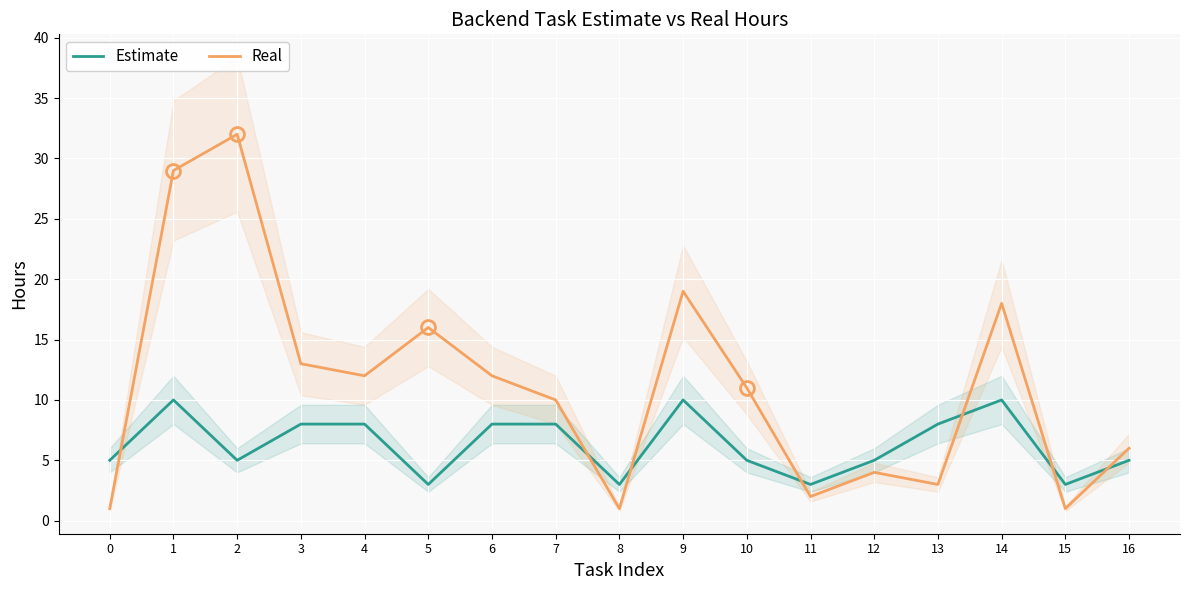

Reading right to left, extract all data points from this chart.

Estimate: 5	3	10	8	5	3	5	10	3	8	8	3	8	8	5	10	5
Real: 6	1	18	3	4	2	11	19	1	10	12	16	12	13	32	29	1